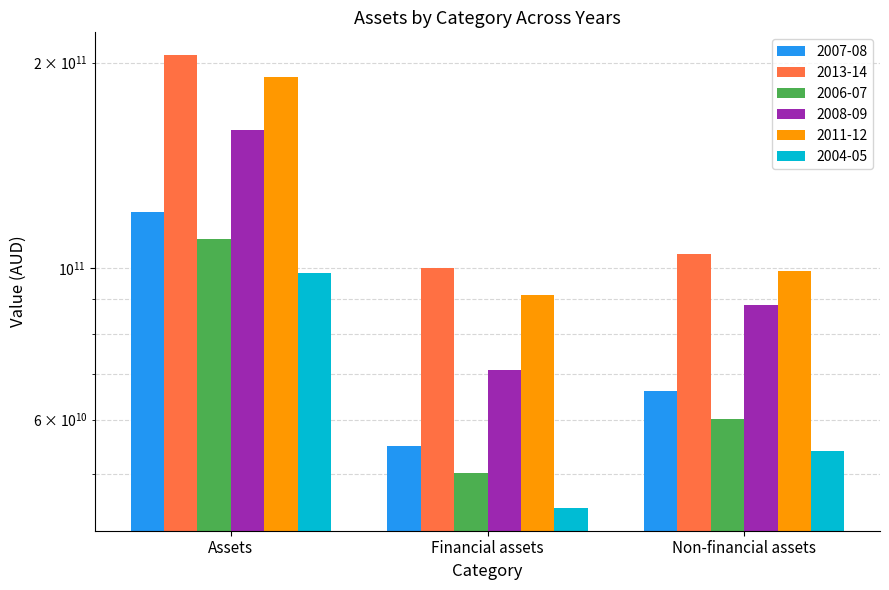

At which label does 2011-12 reach its minimum?

Financial assets